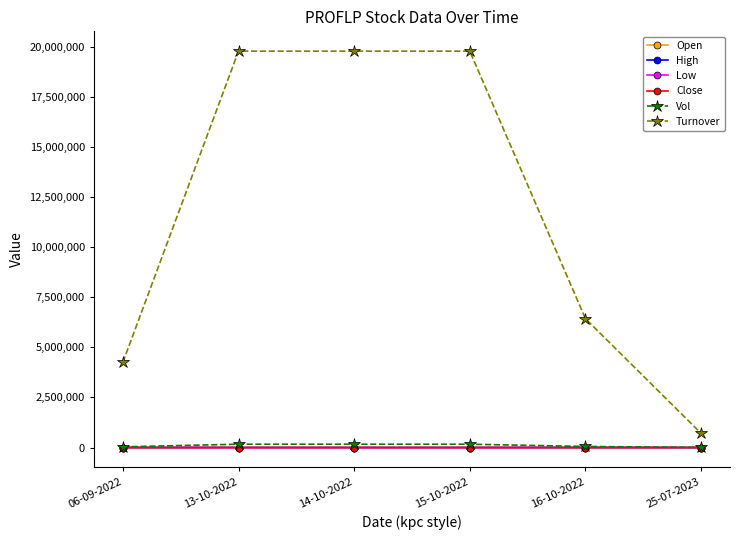

Does the chart have visible grid lines?

No